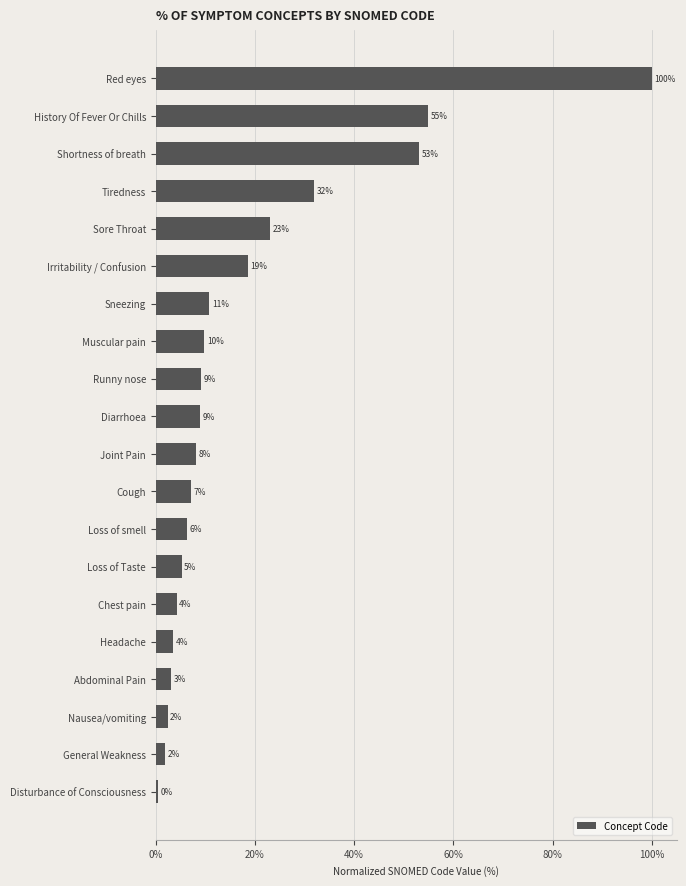

Does the chart contain any negative values?

No